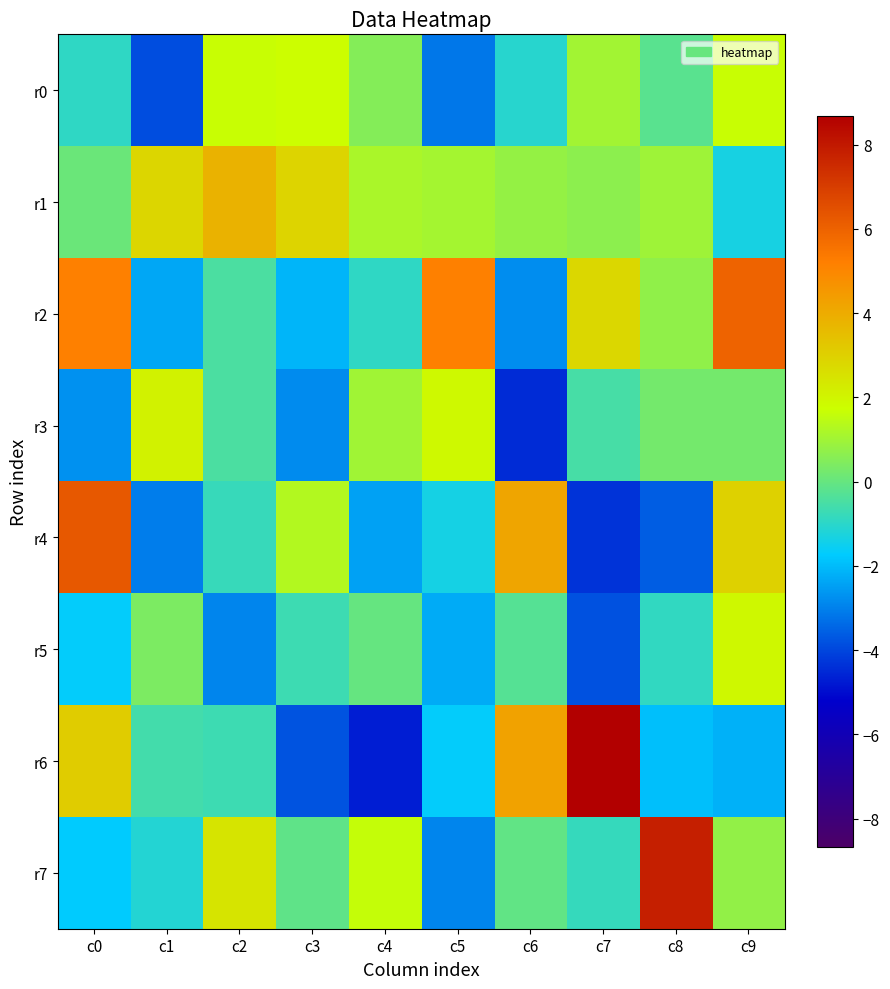

Which series has the largest range (max minus min)?

r6